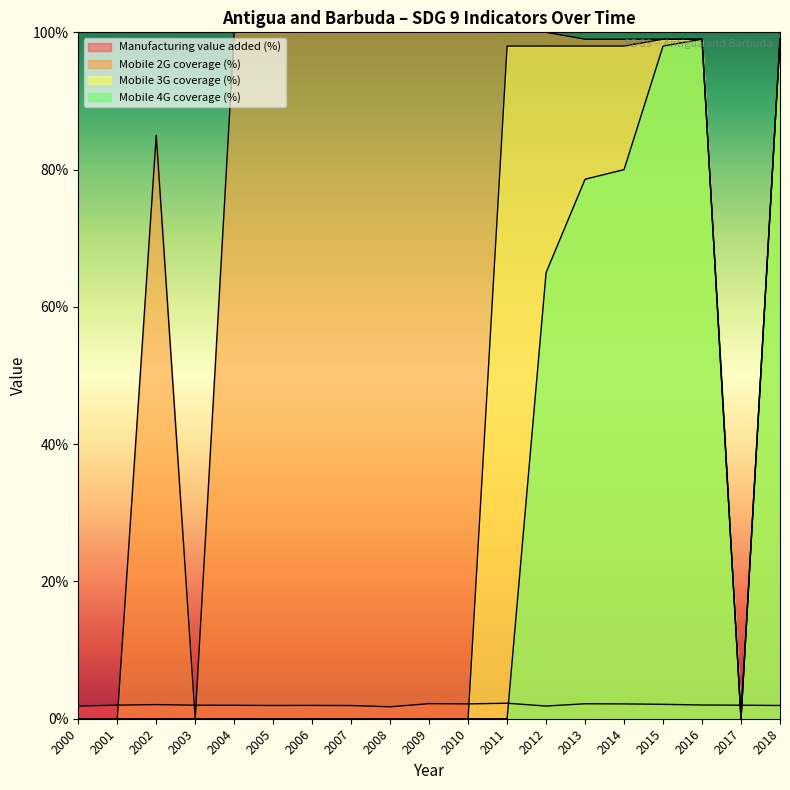

Reading left to right, what are all the values shown in this chart?

Manufacturing value added (%): 2000=1.8	2001=2.0	2002=2.1	2003=2.0	2004=2.0	2005=1.9	2006=1.9	2007=1.9	2008=1.7	2009=2.2	2010=2.2	2011=2.3	2012=1.9	2013=2.2	2014=2.2	2015=2.1	2016=2.0	2017=2.0	2018=1.9
Mobile 2G coverage (%): 2000=0.0	2001=0.0	2002=85.0	2003=0.0	2004=100.0	2005=100.0	2006=100.0	2007=100.0	2008=100.0	2009=100.0	2010=100.0	2011=100.0	2012=100.0	2013=99.0	2014=99.0	2015=99.0	2016=99.0	2017=0.0	2018=99.0
Mobile 3G coverage (%): 2000=0.0	2001=0.0	2002=0.0	2003=0.0	2004=0.0	2005=0.0	2006=0.0	2007=0.0	2008=0.0	2009=0.0	2010=0.0	2011=98.0	2012=98.0	2013=98.0	2014=98.0	2015=99.0	2016=99.0	2017=0.0	2018=99.0
Mobile 4G coverage (%): 2000=0.0	2001=0.0	2002=0.0	2003=0.0	2004=0.0	2005=0.0	2006=0.0	2007=0.0	2008=0.0	2009=0.0	2010=0.0	2011=0.0	2012=65.0	2013=78.6	2014=80.0	2015=98.0	2016=99.0	2017=0.0	2018=99.0